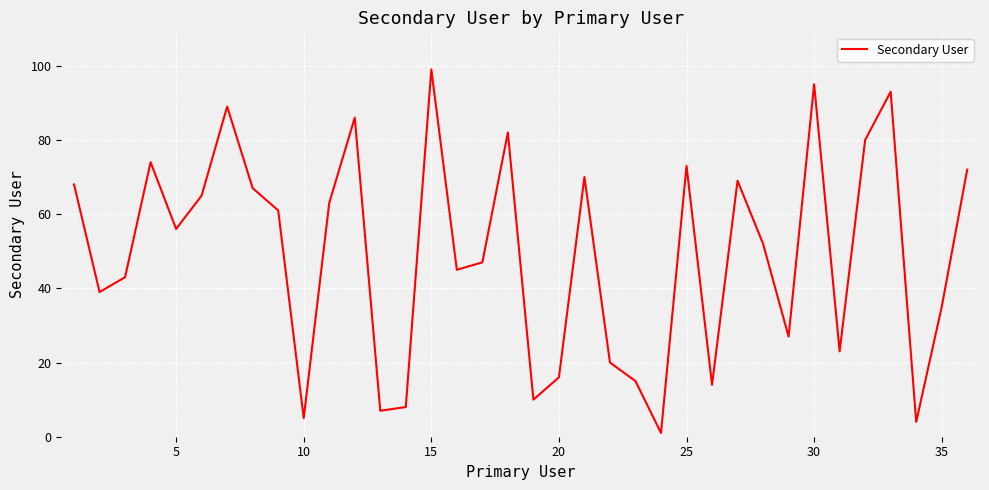

What is the maximum value shown in the chart?

99